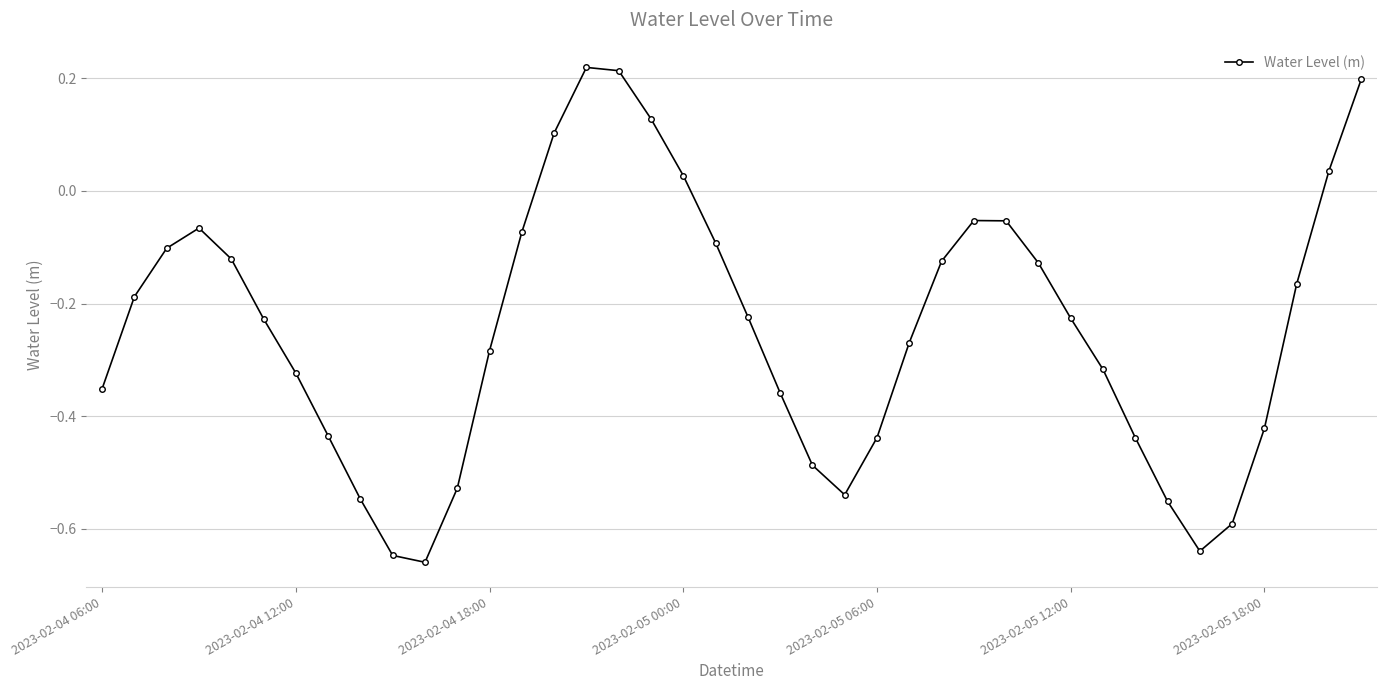

What is the difference between the second highest and minimum values?

0.9